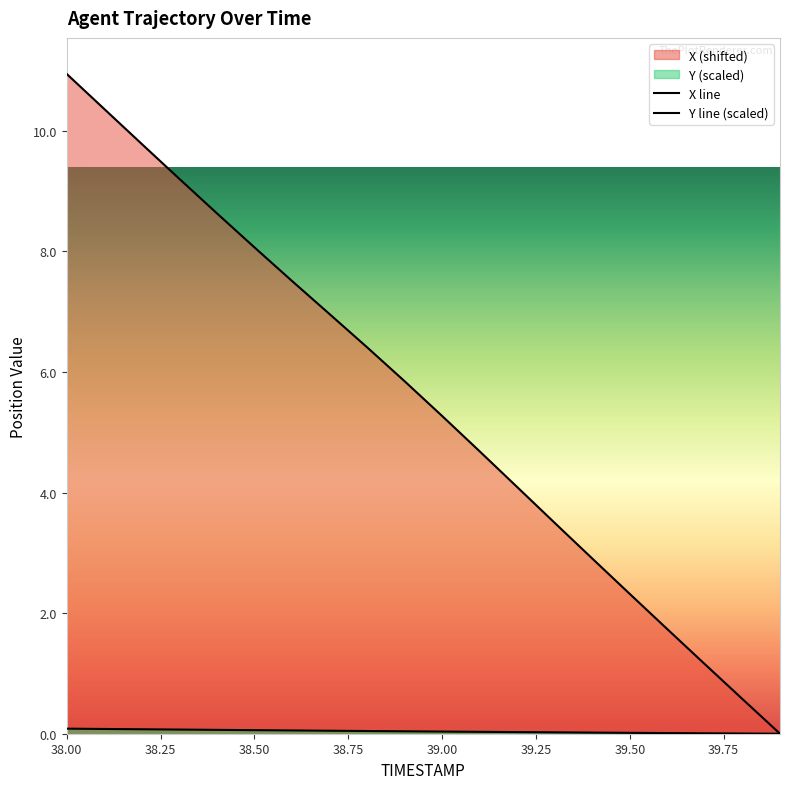

At 39.50, list the series in order from smallest to largest.

Y, X